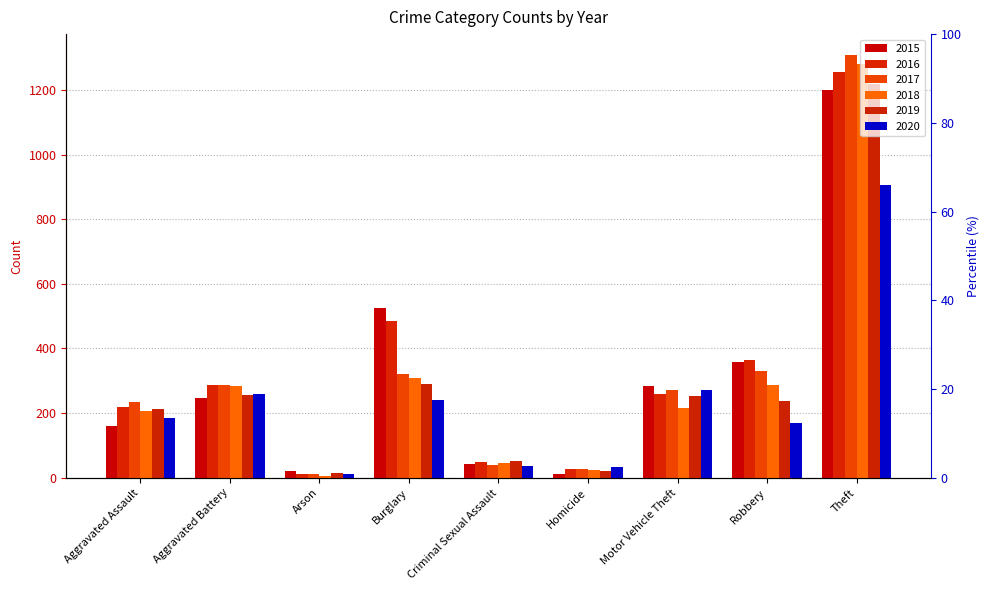

Is it true that 2017 equals 236 at Aggravated Assault?

True